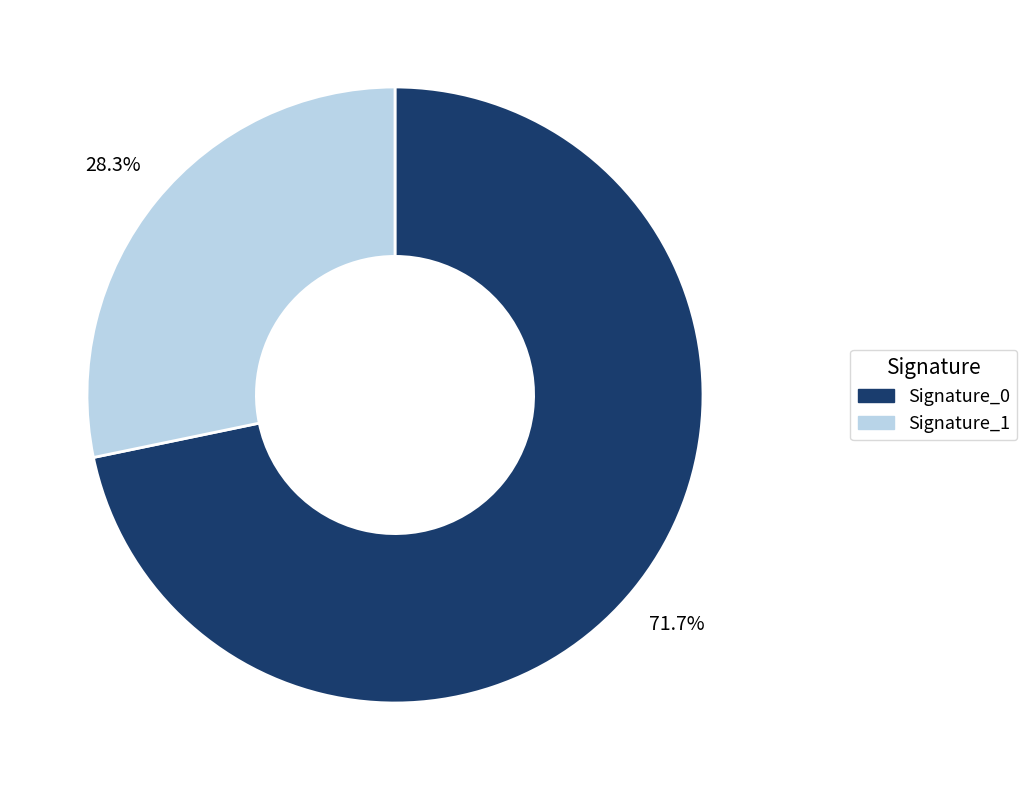

Is there any slice that represents more than half of the pie?

Yes